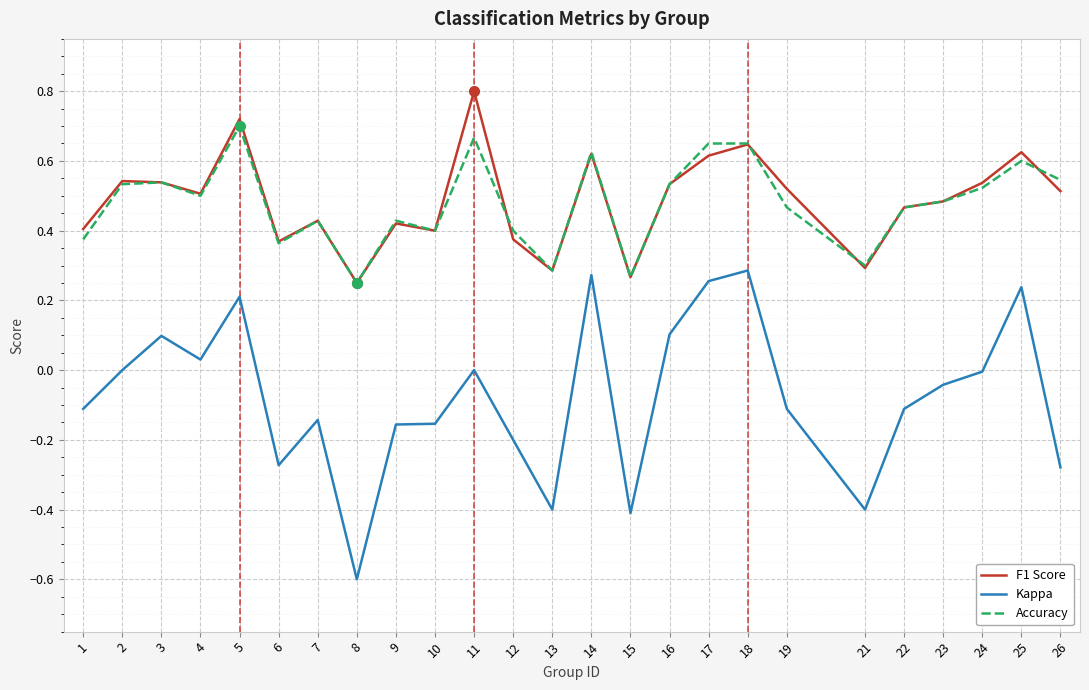

What is the minimum value shown in the chart?

-0.6